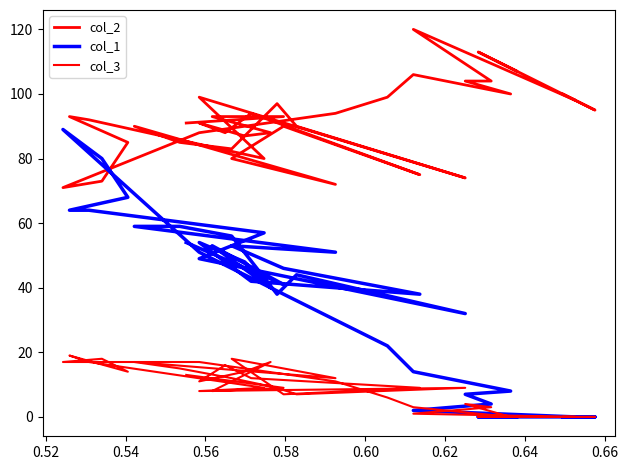

Which series has the largest total across all categories?

col_2